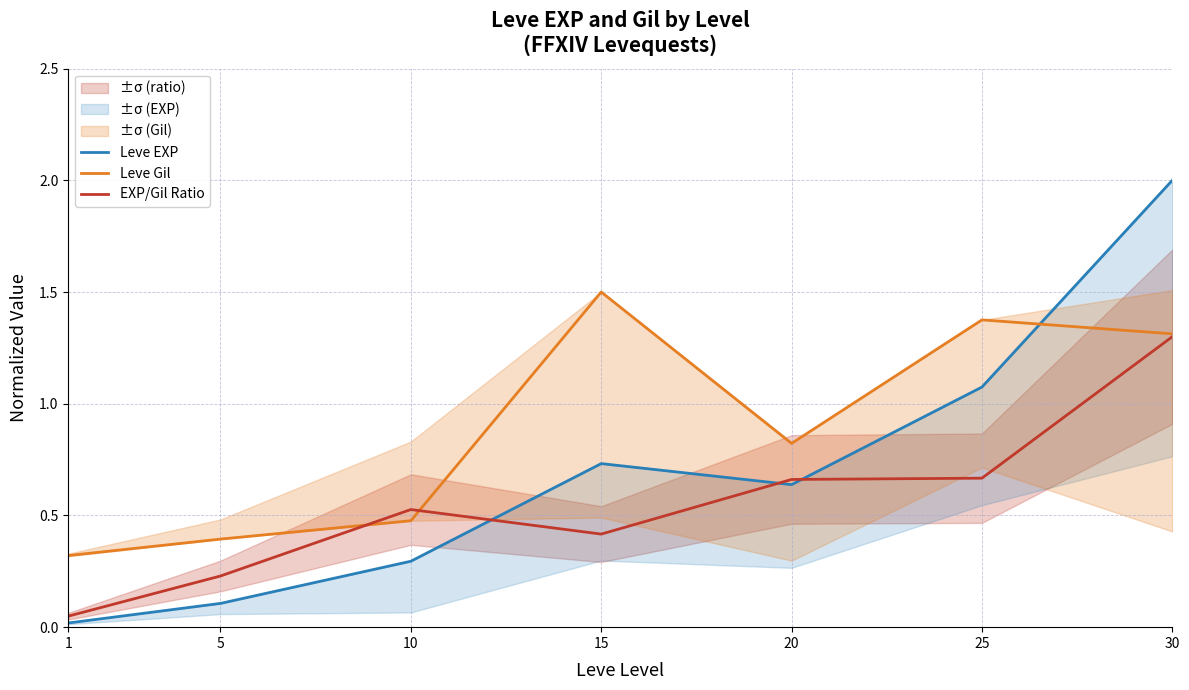

At 30, list the series in order from largest to smallest.

Leve EXP, Leve Gil, EXP/Gil Ratio